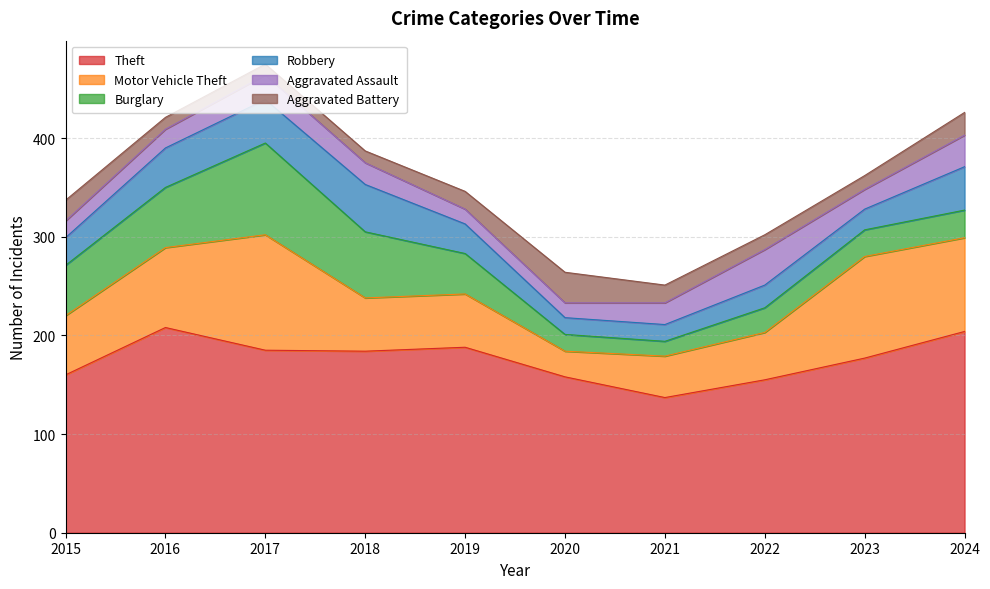

Between 2017 and 2019, which series saw the biggest shift?

Motor Vehicle Theft